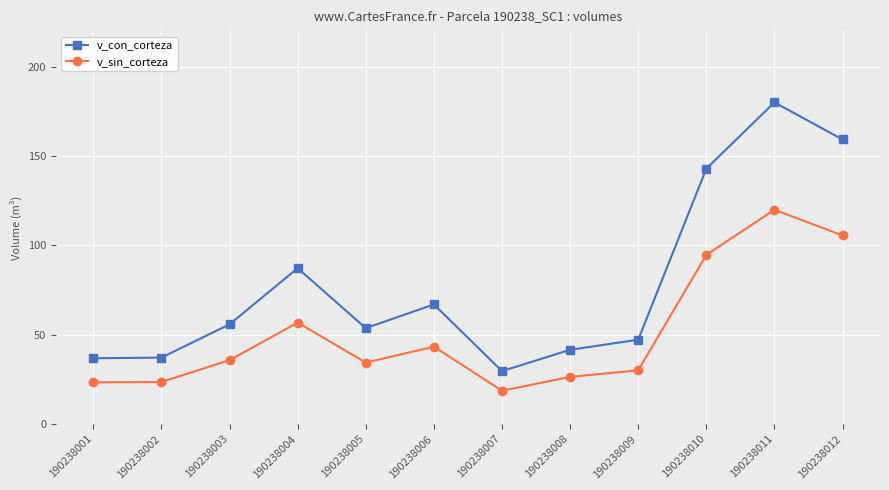

Is it true that v_sin_corteza equals 56.8 at 190238004?

True